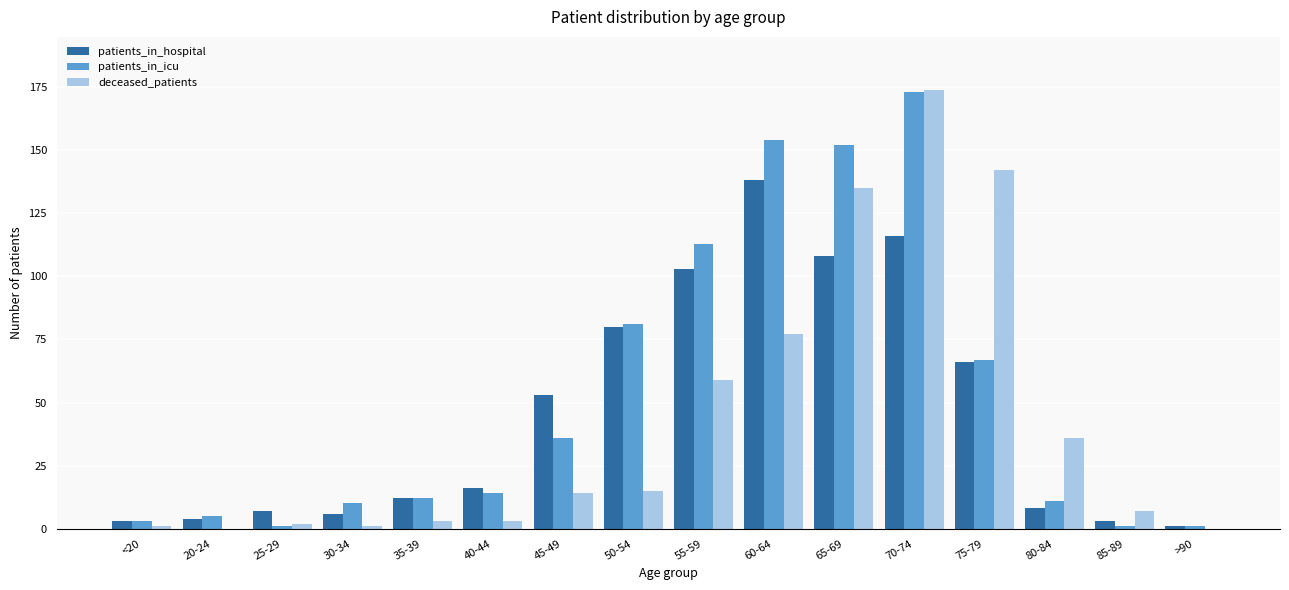

What is the maximum value for patients_in_hospital?

138